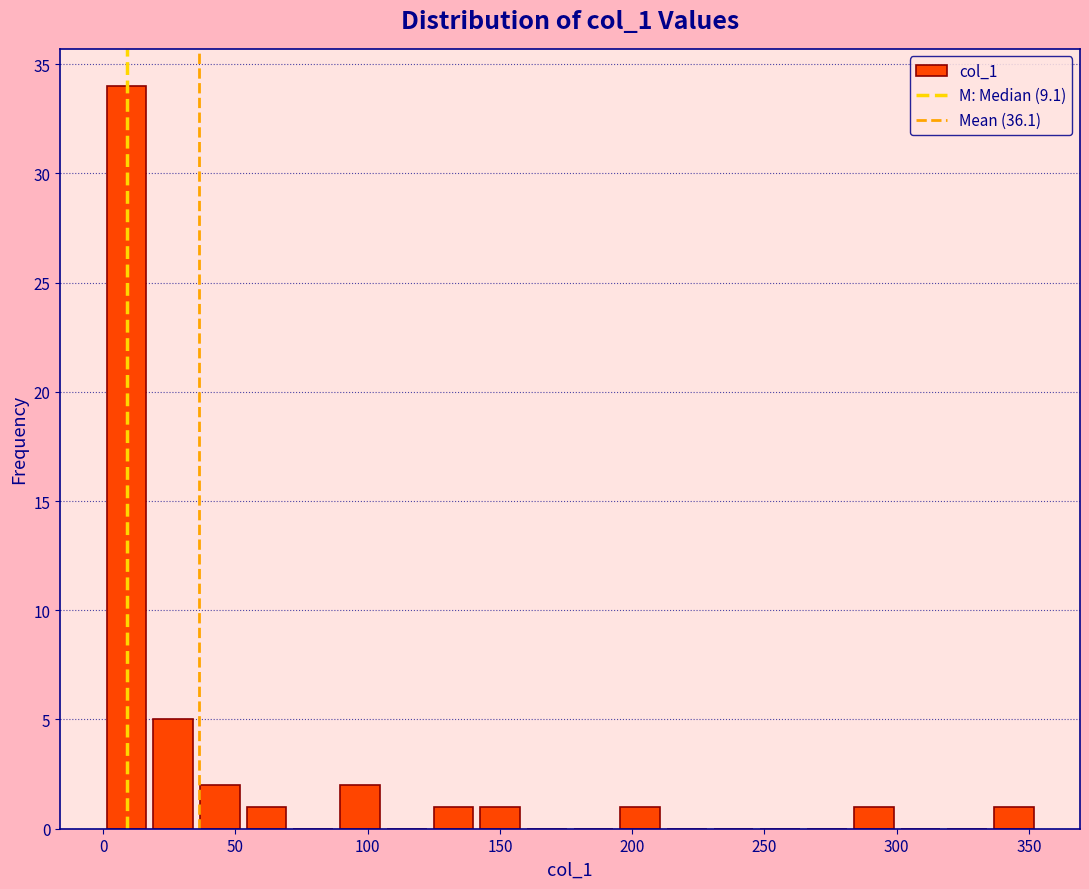

Read against the x-axis, roughly where is the centre of the tallest bar?

10